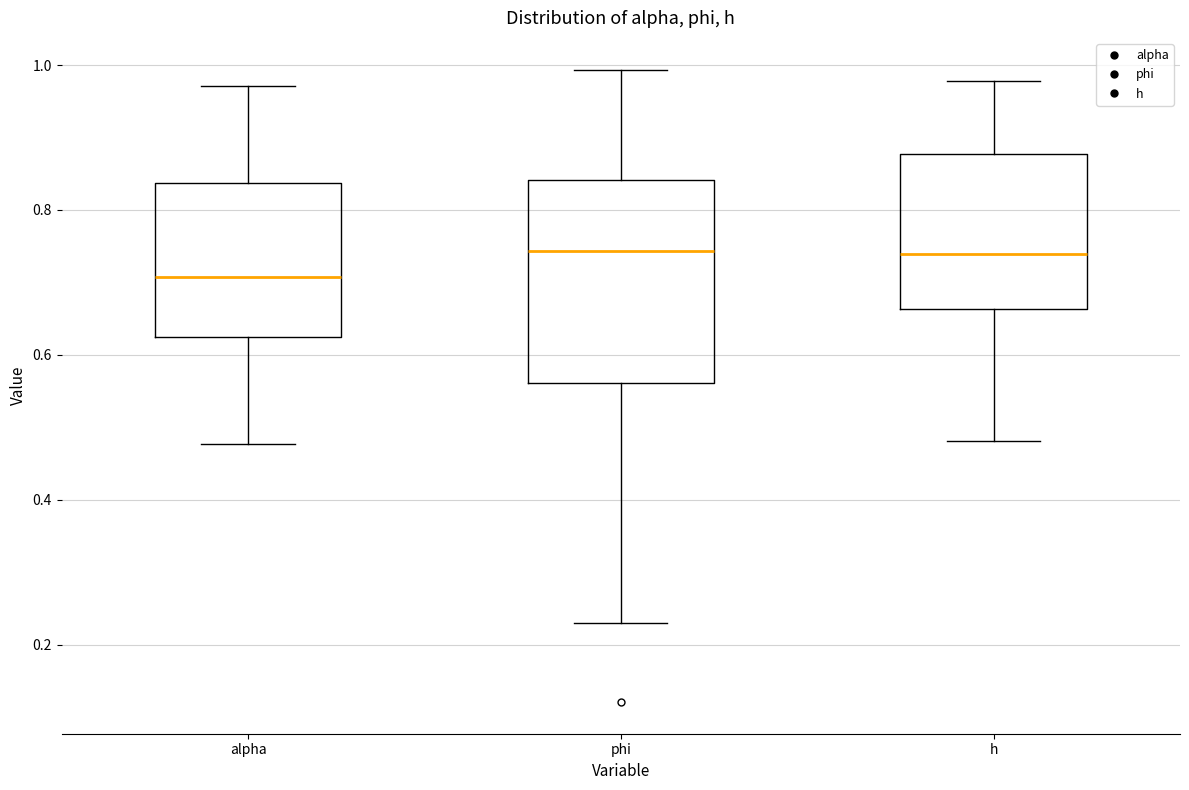

Reading left to right, read every box against the y-axis: the position of its median line, the range the box covers, and the ends of its whiskers. The values are not printed on the chart, so give them approximately, as read against the axis.

alpha: median 0.70, box 0.62 to 0.84, whiskers 0.48 to 0.98
phi: median 0.74, box 0.56 to 0.84, whiskers 0.22 to 1.00
h: median 0.74, box 0.66 to 0.88, whiskers 0.48 to 0.98